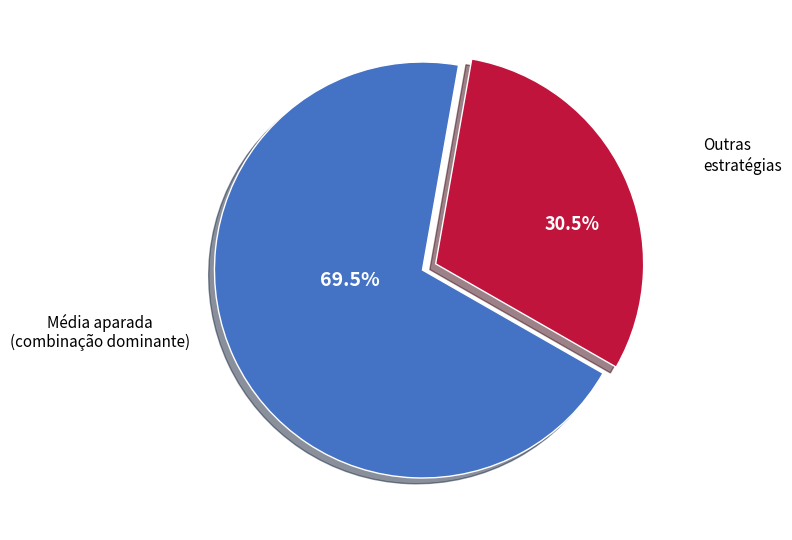

Is there any slice that represents more than half of the pie?

Yes